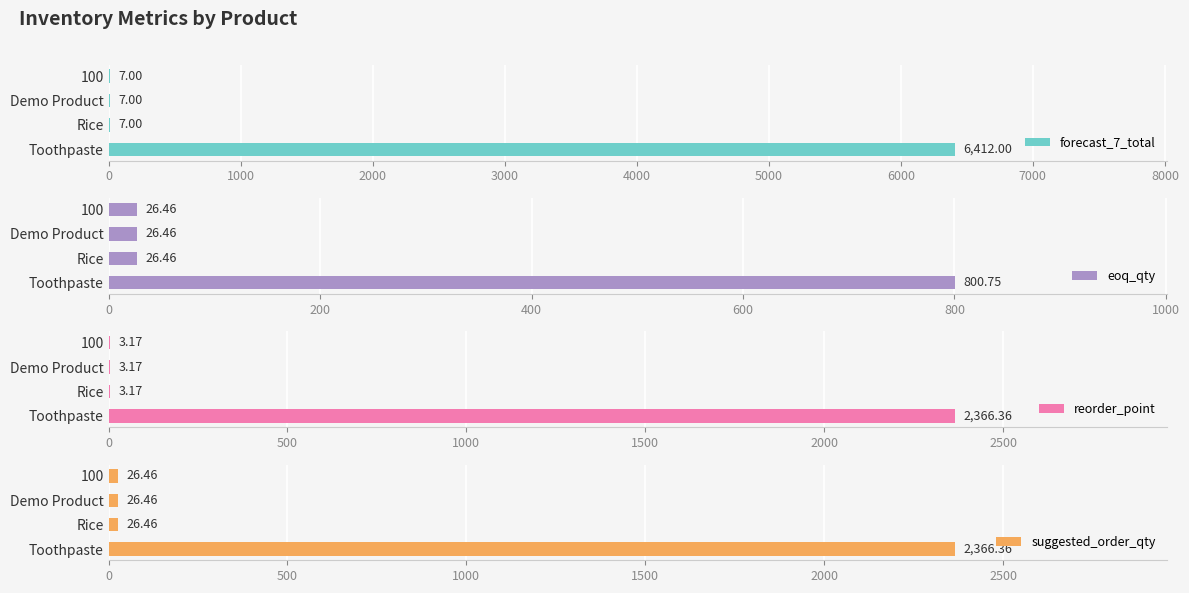

At how many categories does at least one series exceed 5948?

1